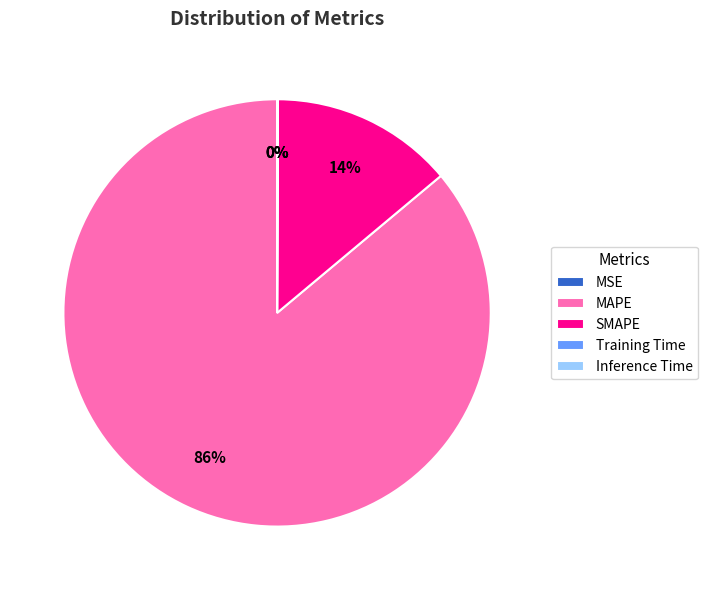

Is it true that MAPE is 86% of the pie?

True